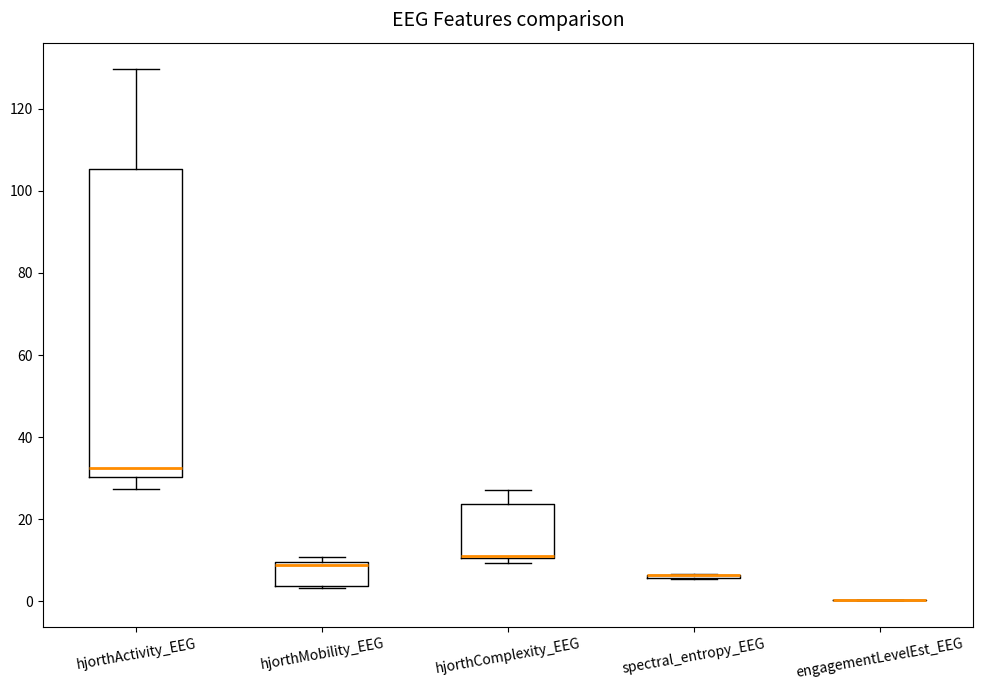

Where is the upper edge of the box for hjorthActivity_EEG on the y-axis? The values are not printed on the chart, so give them approximately, as read against the axis.

106